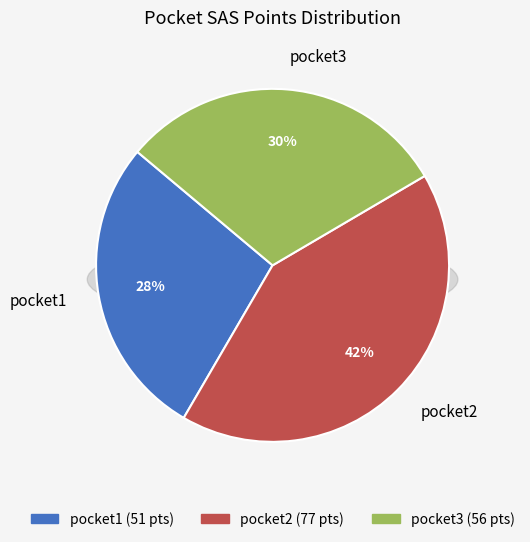

Combined, do pocket1 and pocket3 account for over 50%?

Yes